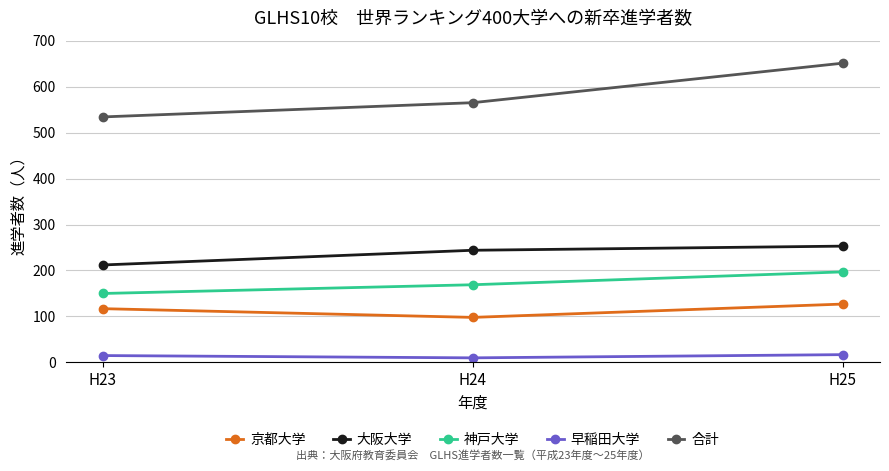

What is the difference between the maximum and minimum values in the 神戸大学 series?

47